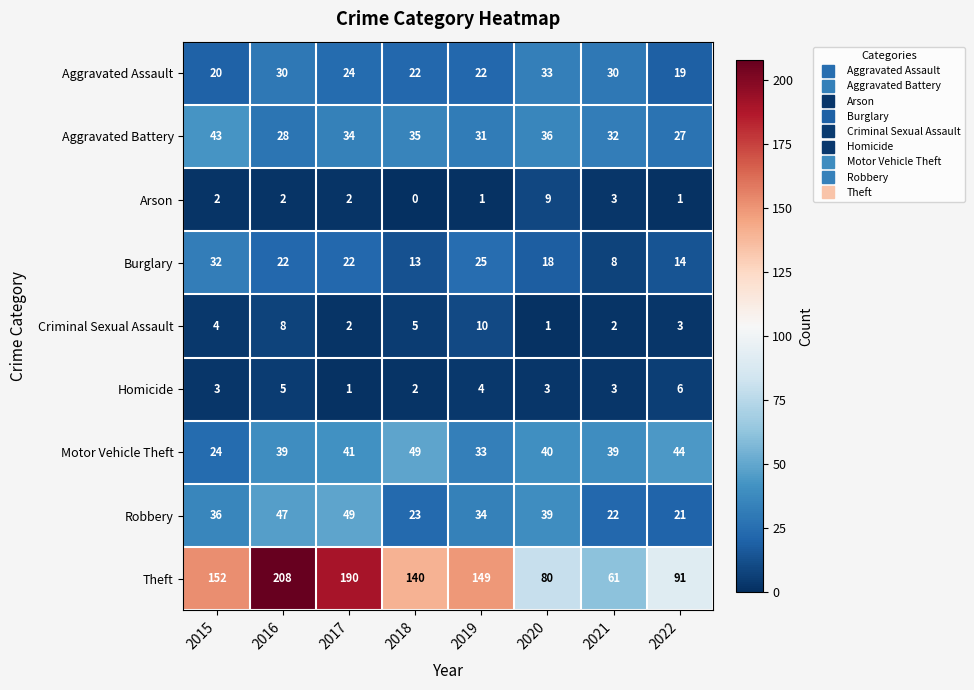

Count the number of data series in this chart.

9